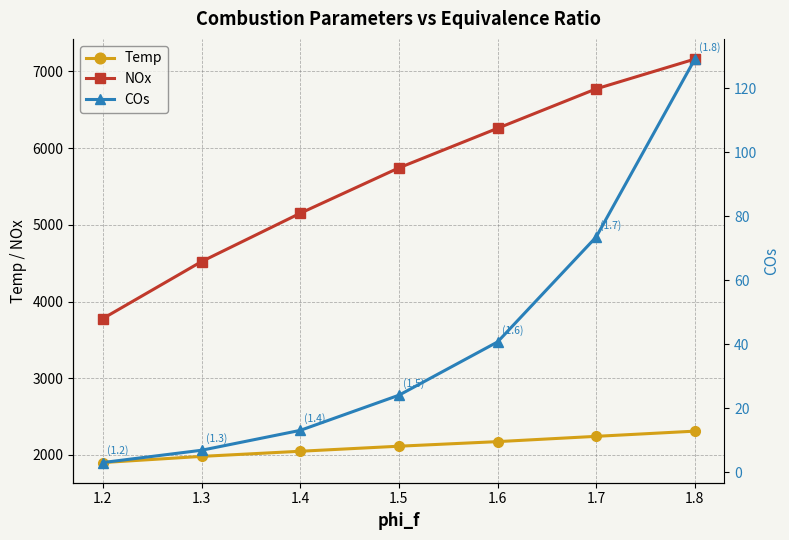

What is the value of the NOx point at the 1st from the left?

3777.9